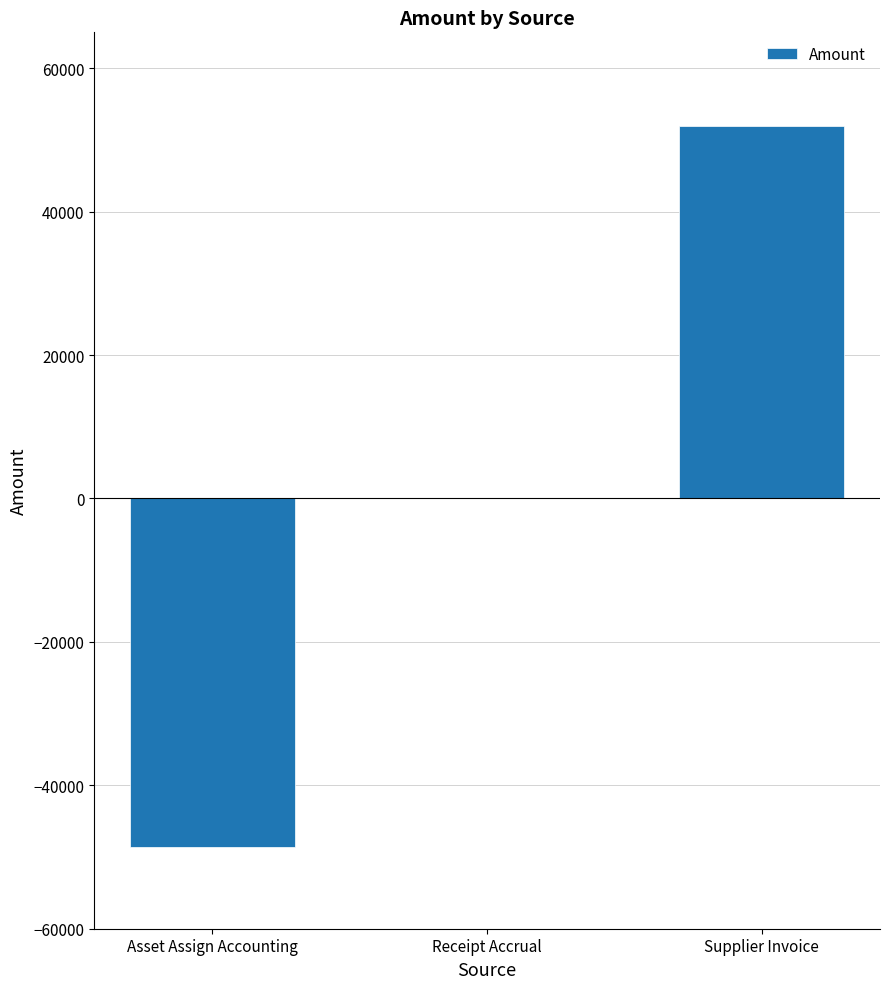

What is the sum of all values?

3270.3